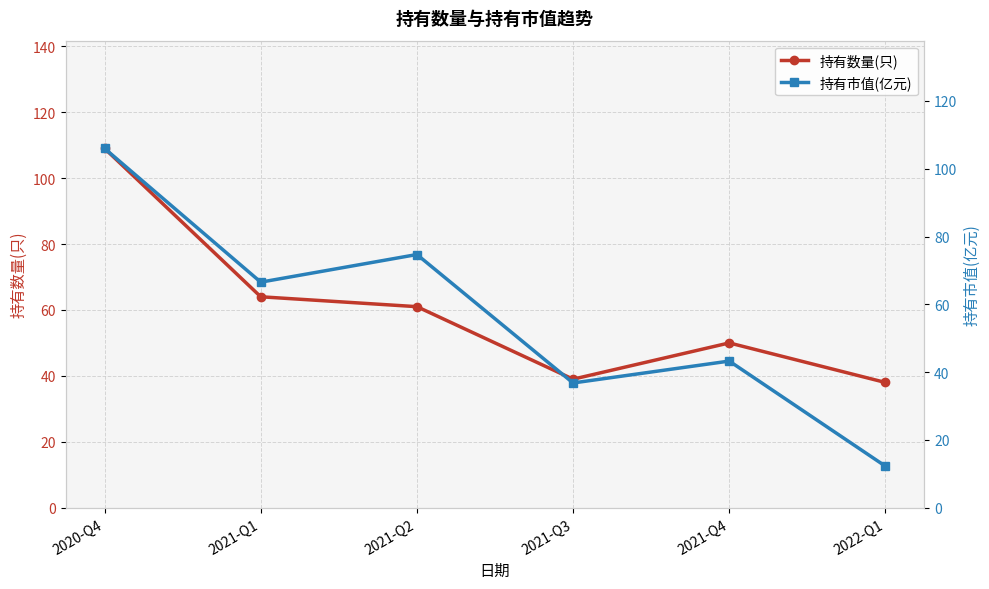

Is it true that 持有市值(亿元) equals 106.0 at 2020-Q4?

True